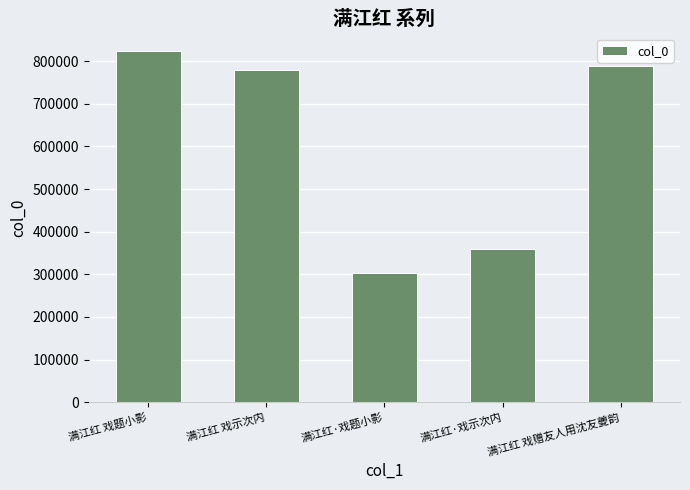

Between 满江红 戏赠友人用沈友夔韵 and 满江红 戏题小影, which is larger?

满江红 戏题小影